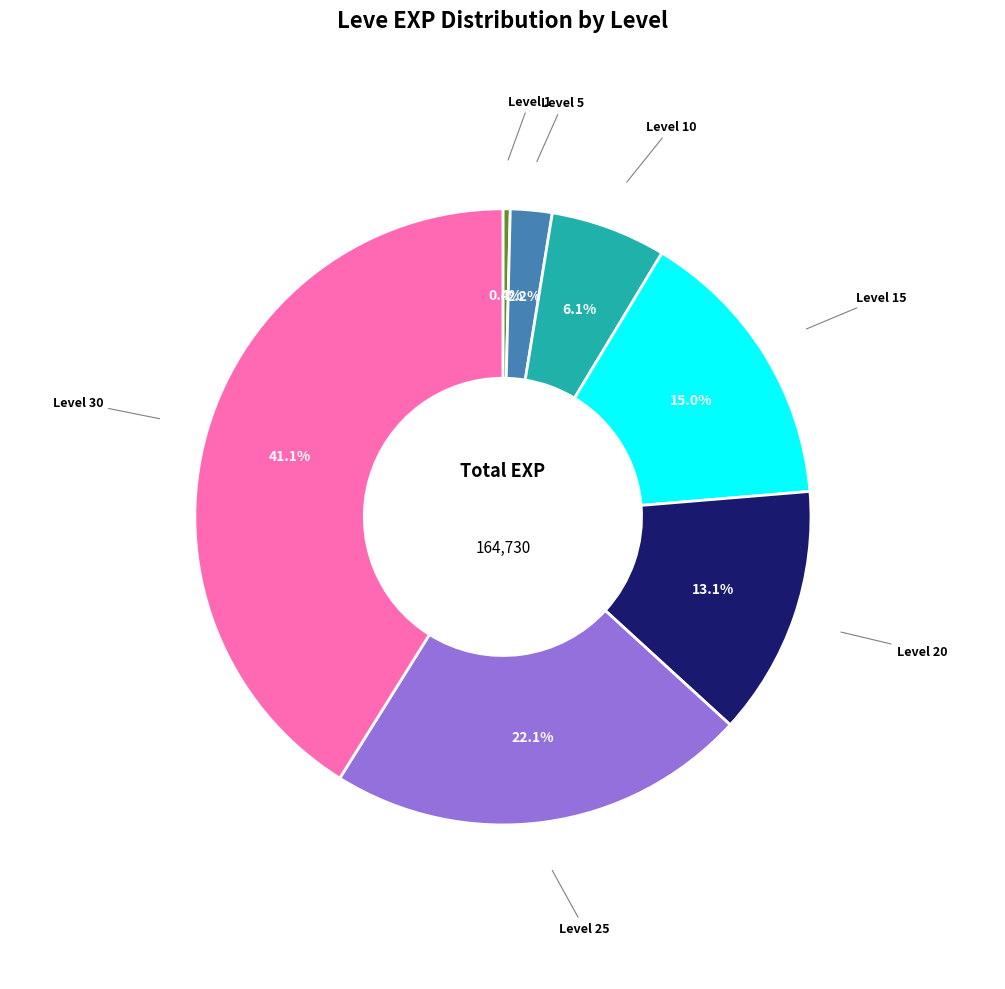

Is there any slice that represents more than half of the pie?

No